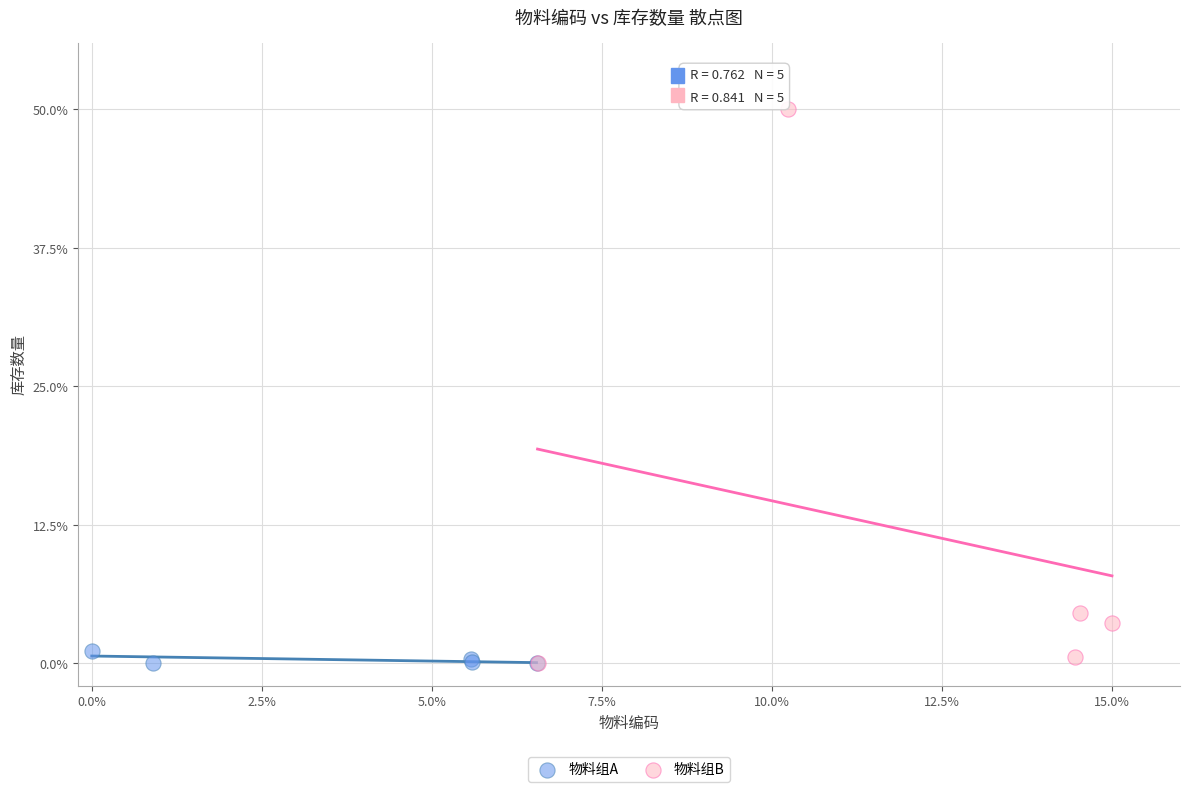

What are all the series names shown in the legend?

物料组A, 物料组B